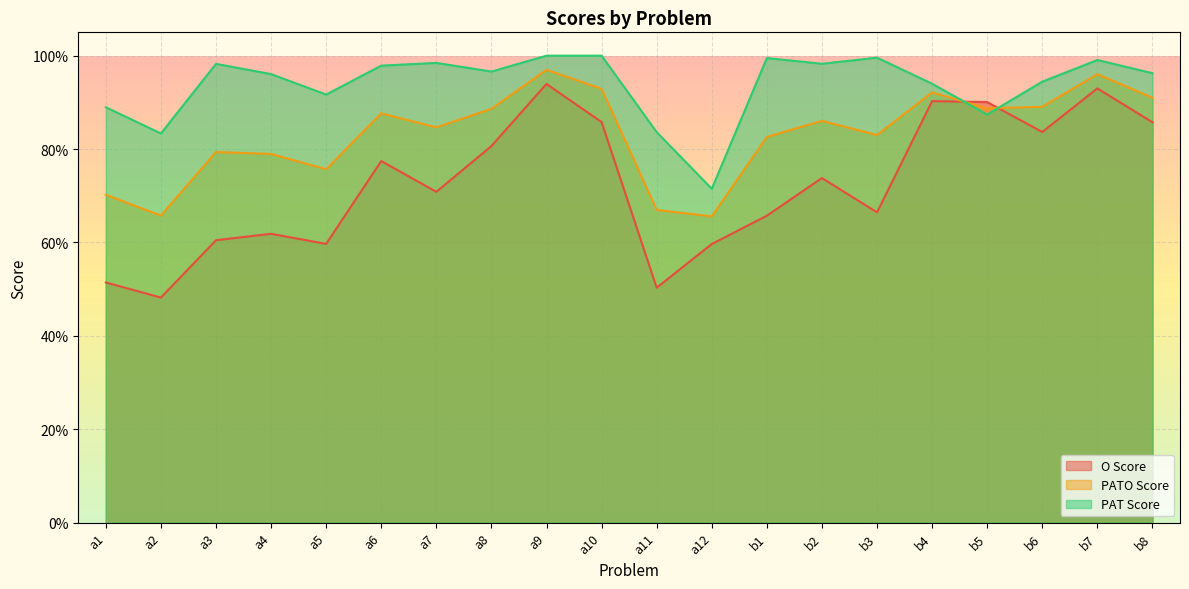

Between b5 and a3, which is larger?

b5